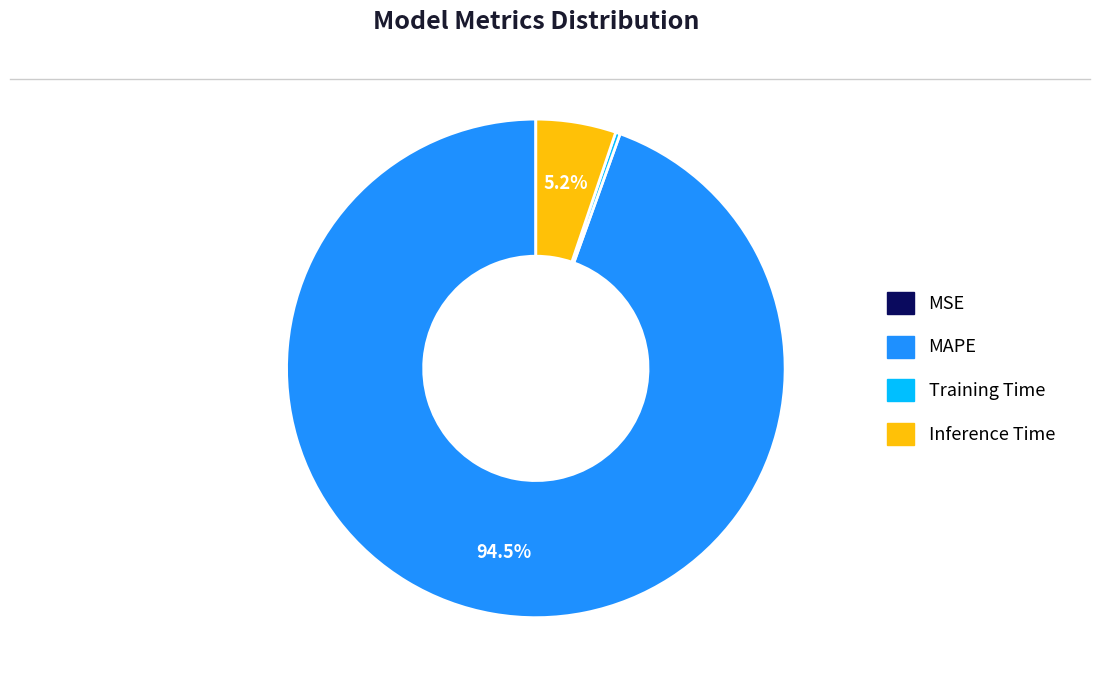

Which category has the biggest portion of the pie?

MAPE